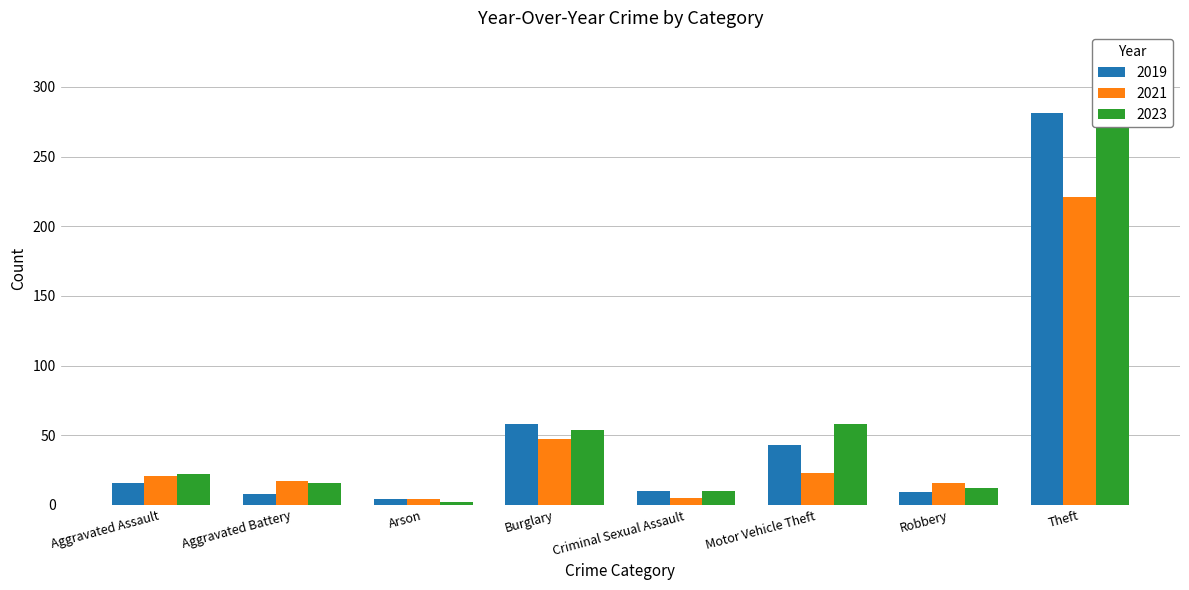

Reading right to left, what are all the values shown in this chart?

2019: 281	9	43	10	58	4	8	16
2021: 221	16	23	5	47	4	17	21
2023: 323	12	58	10	54	2	16	22